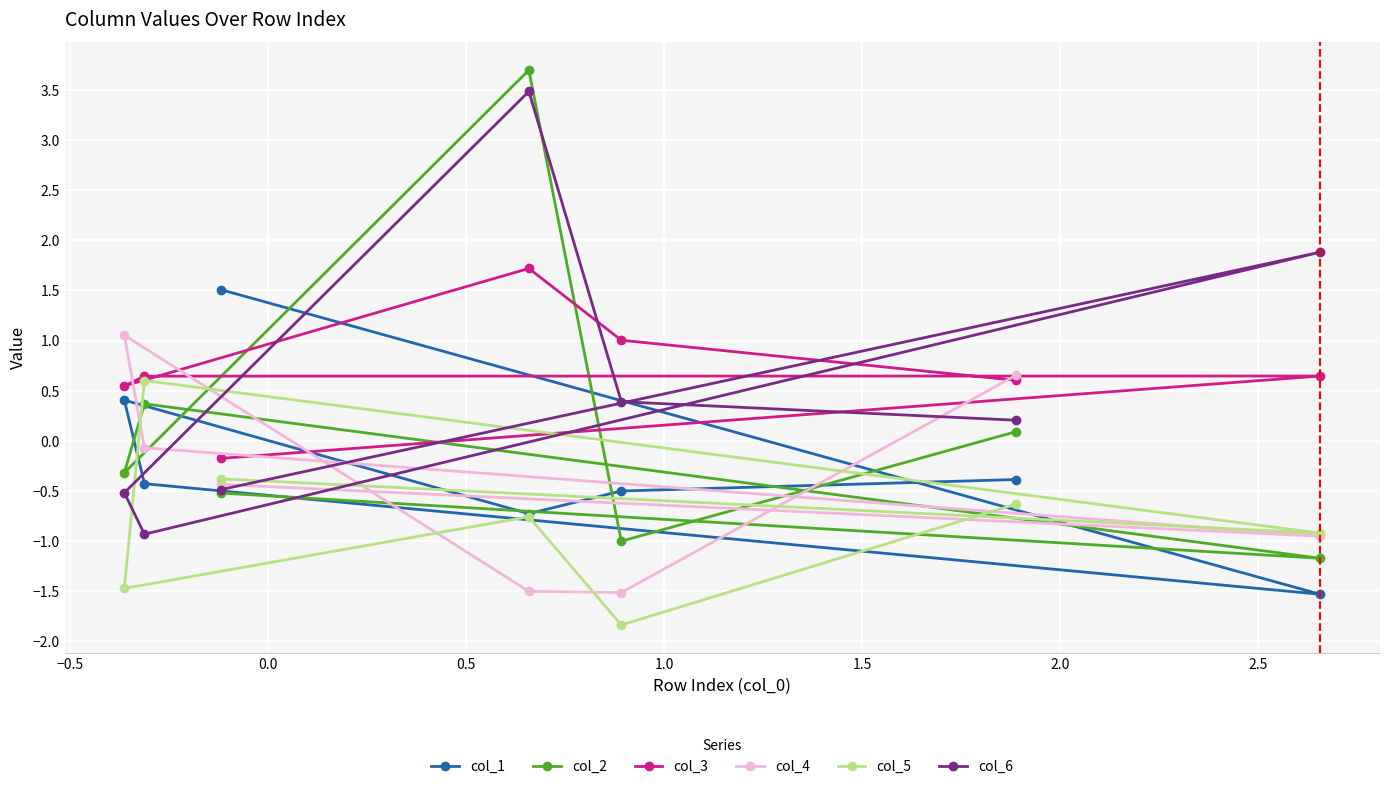

What is the maximum value for col_6?

3.5